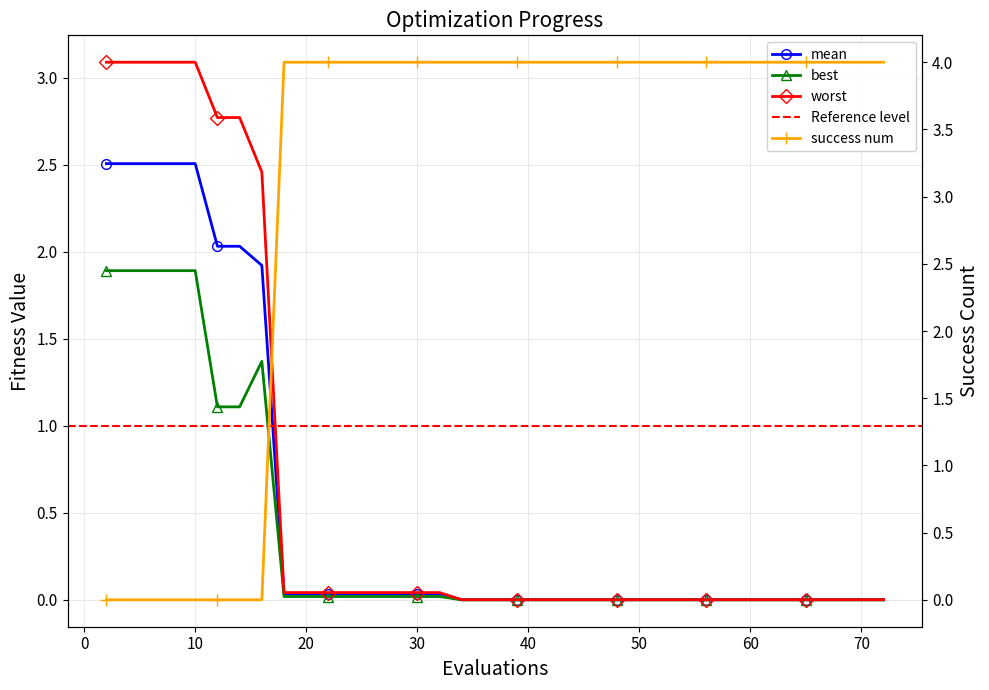

Is it true that worst equals 0.0 at 34?

True